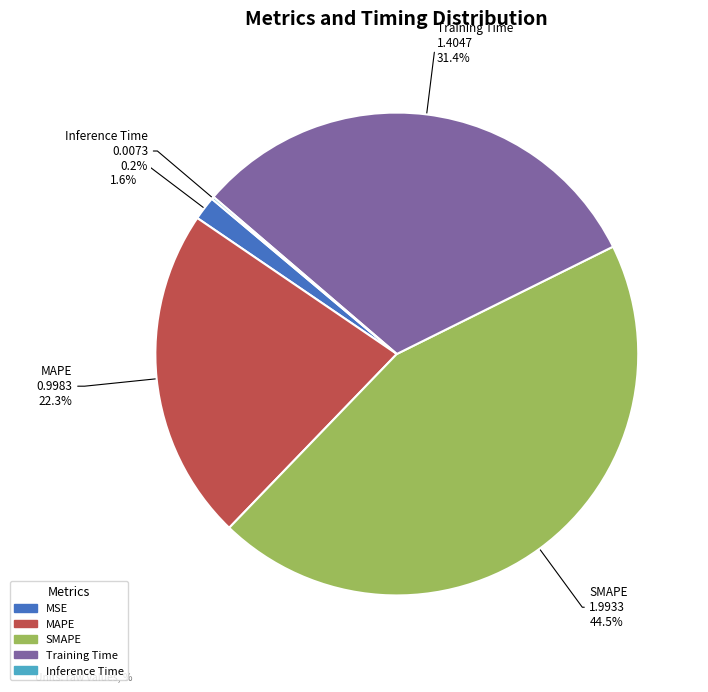

The MAPE slice represents 12% of the pie. True or false?

False